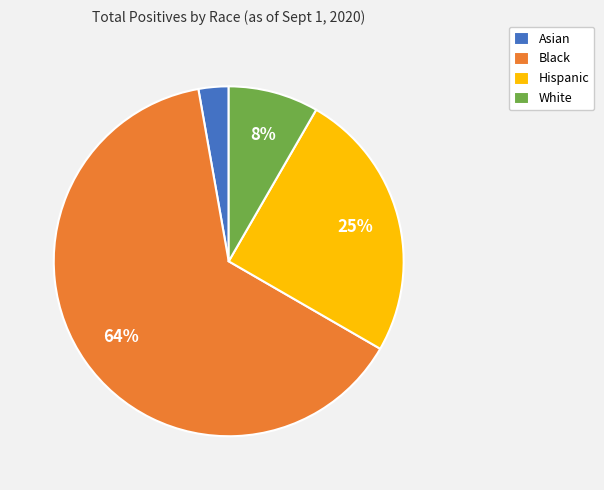

Approximately how many times larger is the value at Asian compared to Hispanic?

0.1